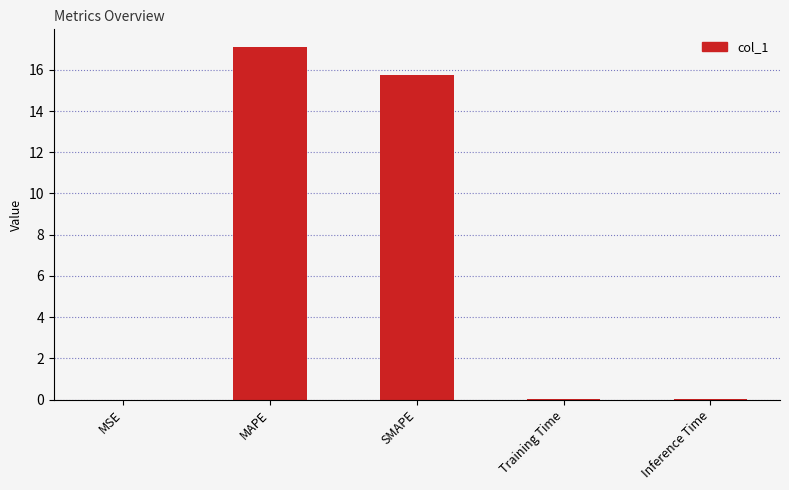

What is the maximum value shown in the chart?

17.1